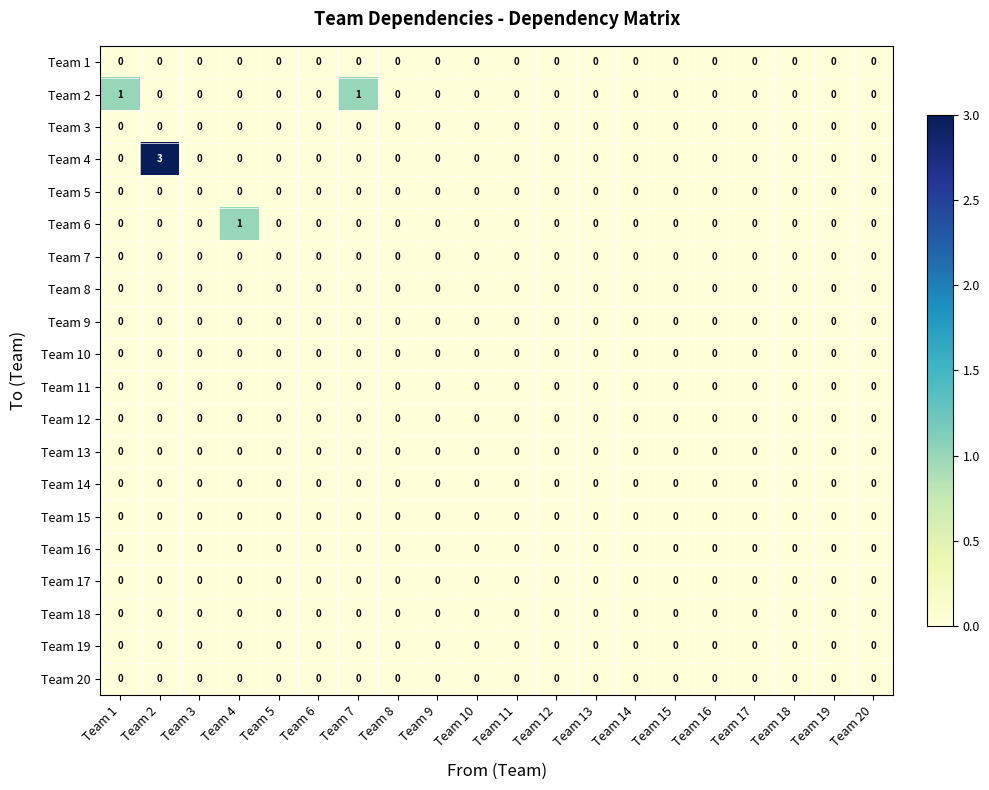

How many categories are shown in the chart?

20